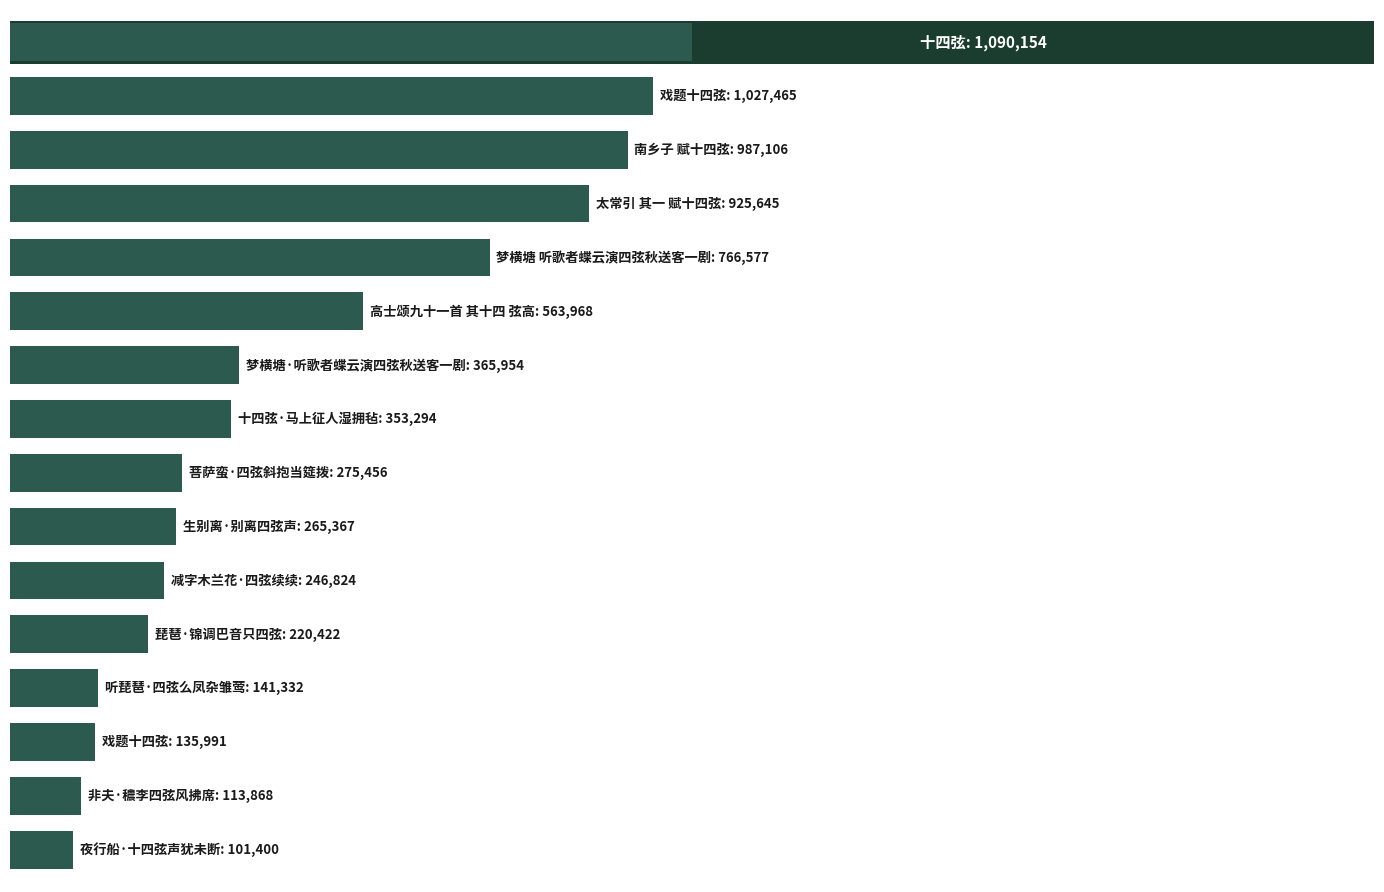

How many bars are there in total?

16